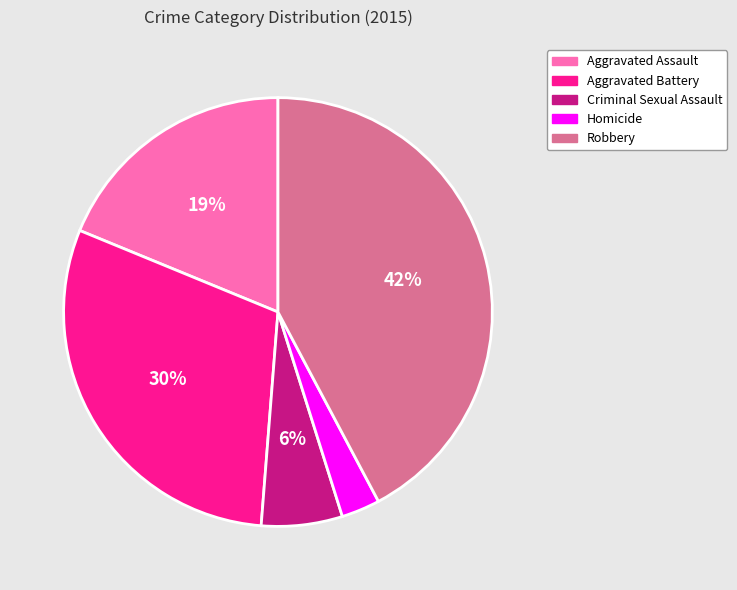

Which slice is the largest?

Robbery